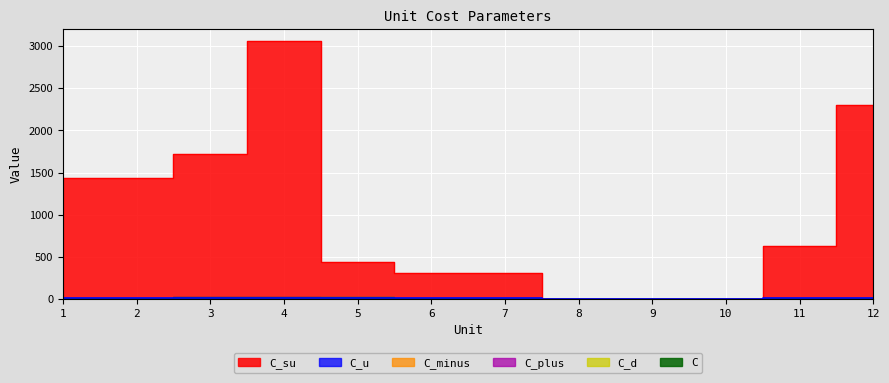

How many series are shown in this chart?

6